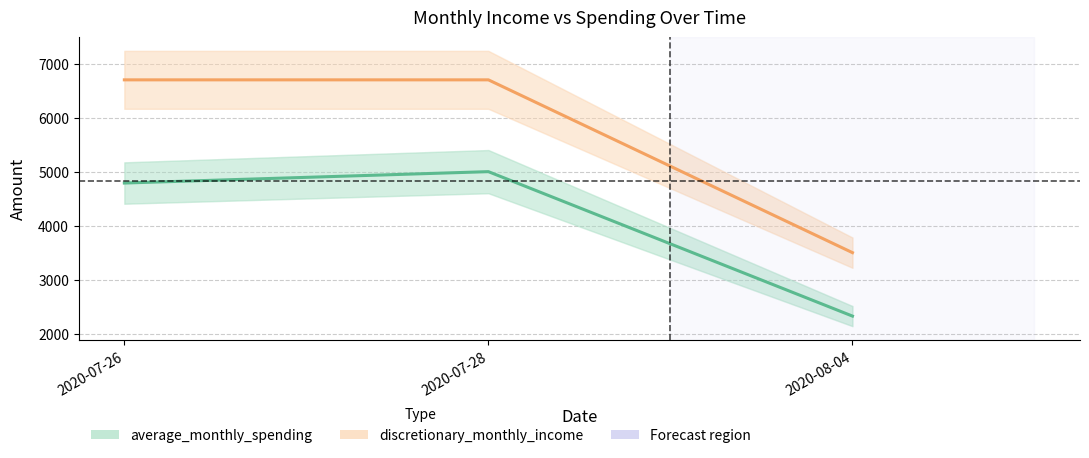

Between 2020-07-26 and 2020-08-04, which series saw the biggest shift?

discretionary_monthly_income